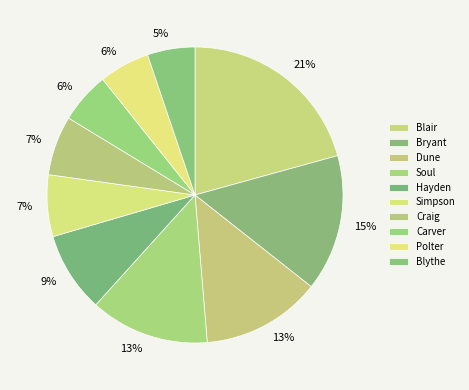

Between Blair and Bryant, which is larger?

Blair